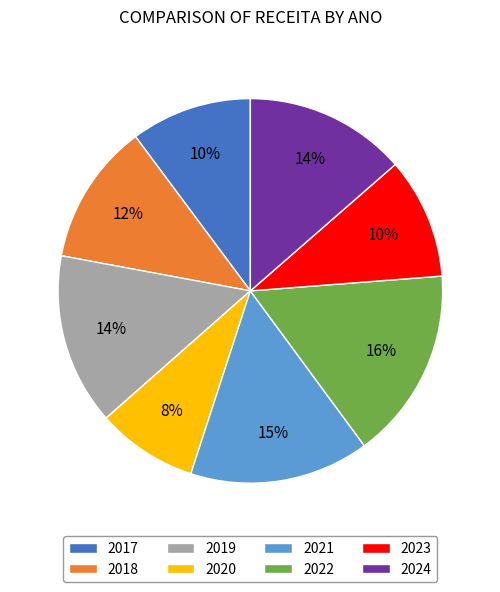

What percentage is the 2023 slice, to the nearest percent?

10%